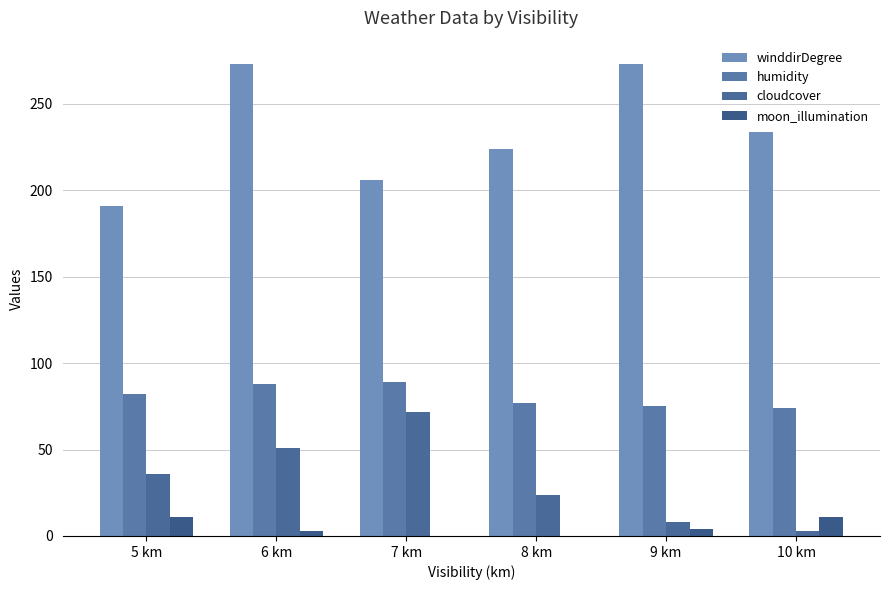

What position from the left is 8 km?

4